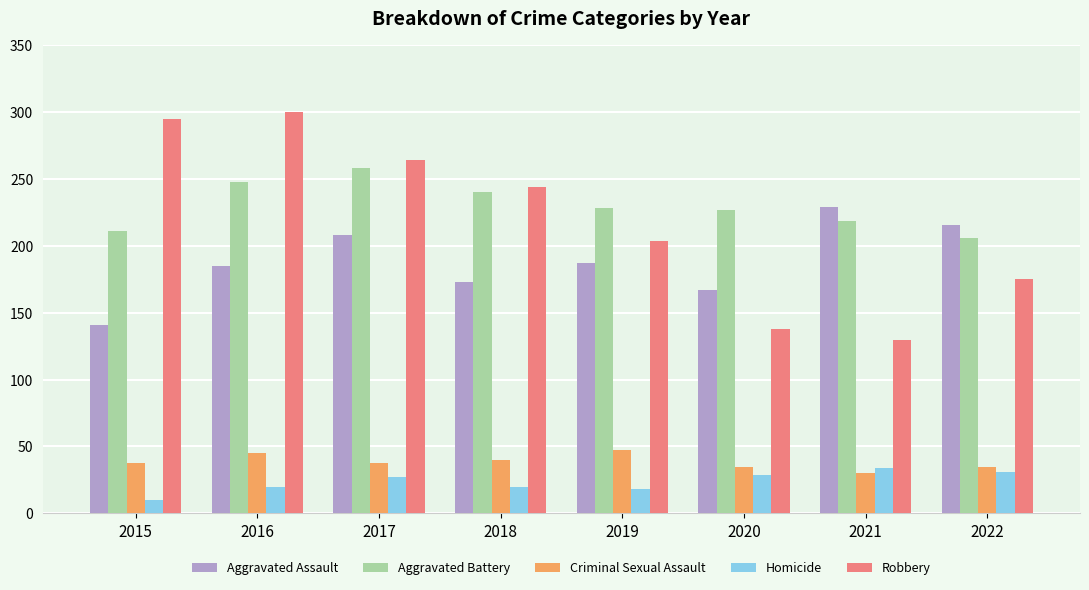

What are all the series names shown in the legend?

Aggravated Assault, Aggravated Battery, Criminal Sexual Assault, Homicide, Robbery